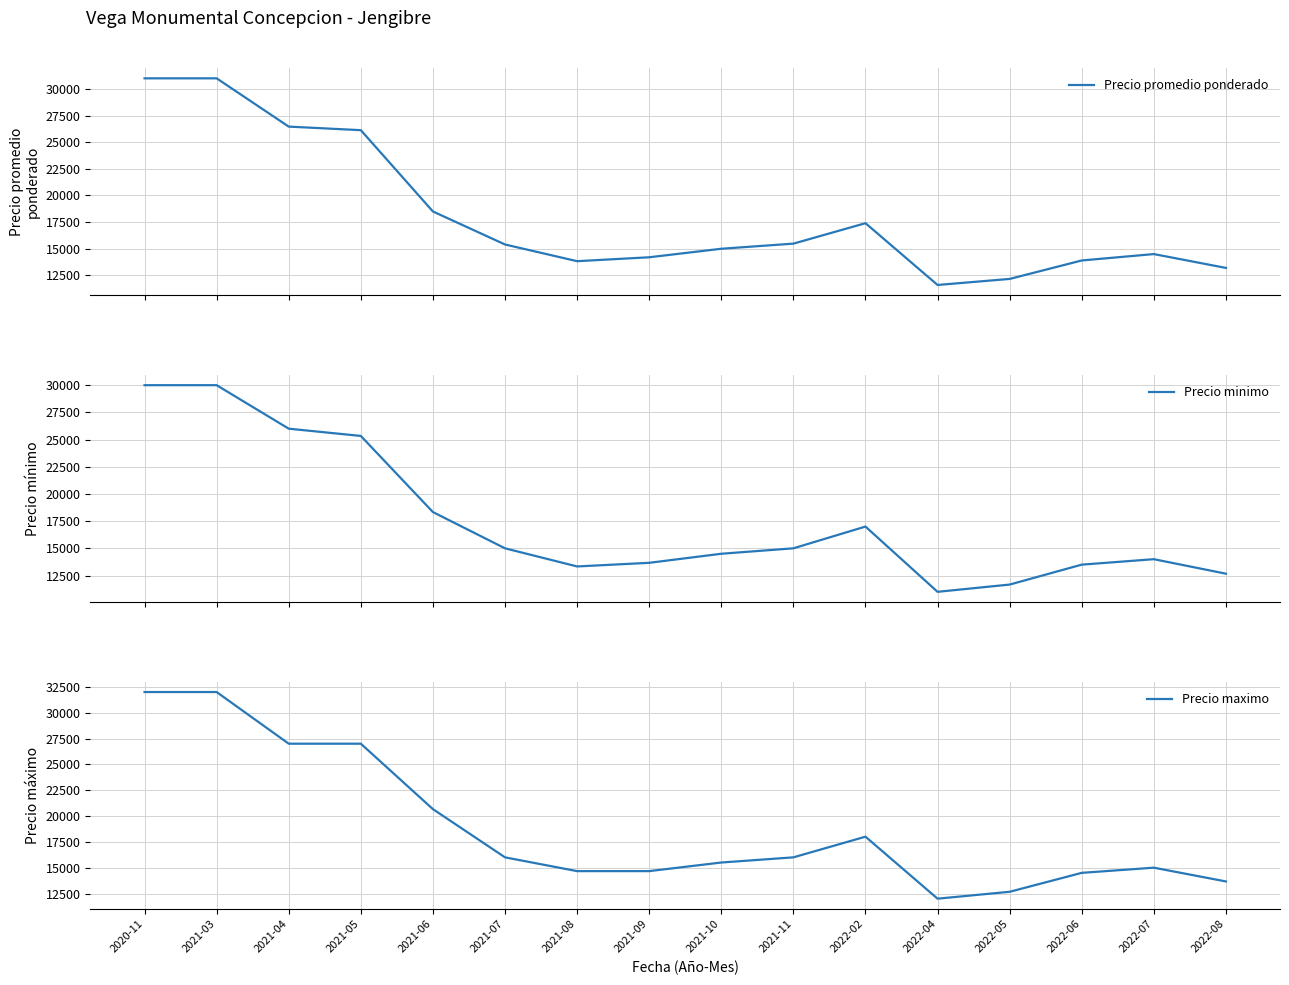

Is this an area chart (filled region under the line)?

No